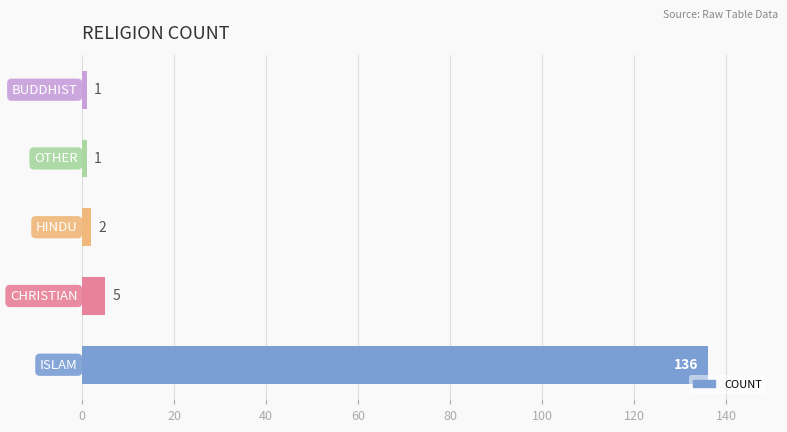

What is the difference between the maximum and minimum values?

135